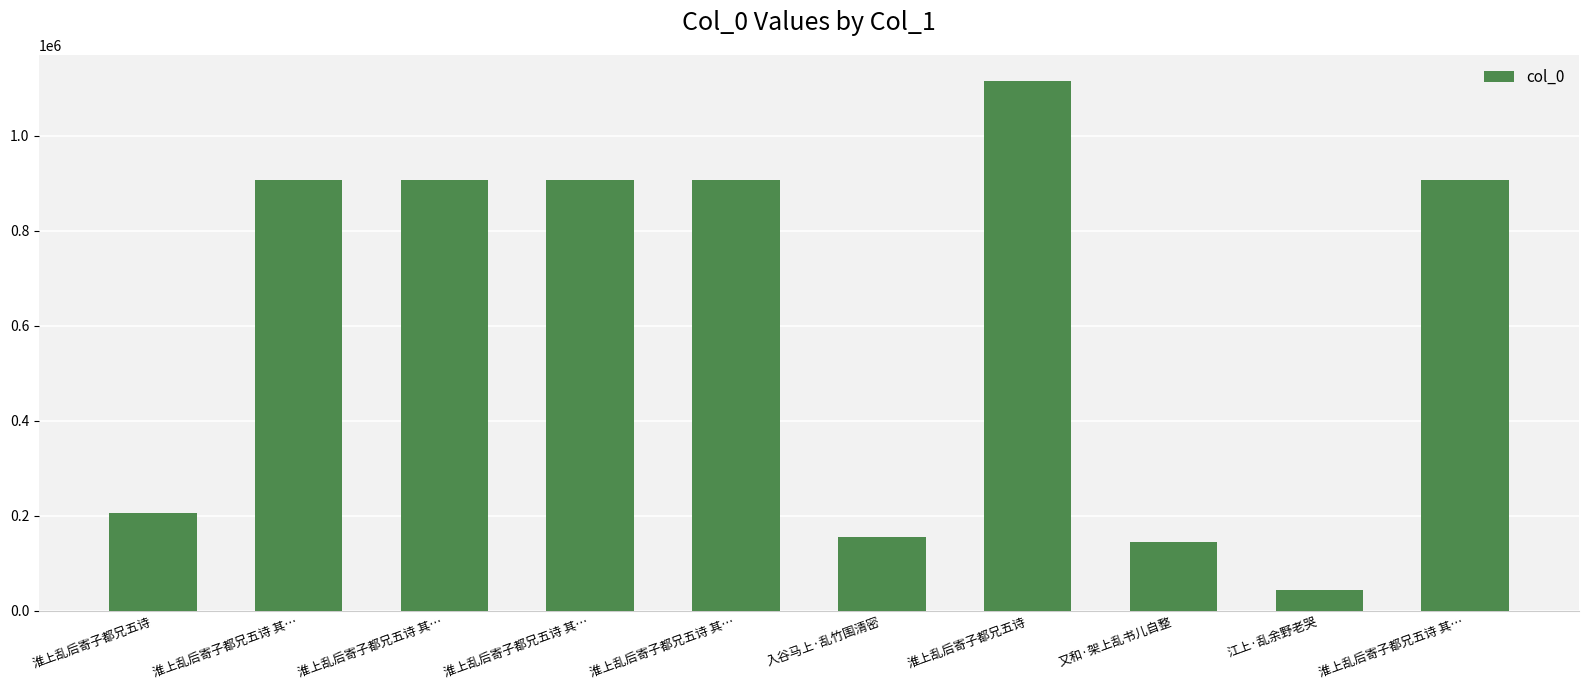

What is the value of the 1st bar from the left?

206051